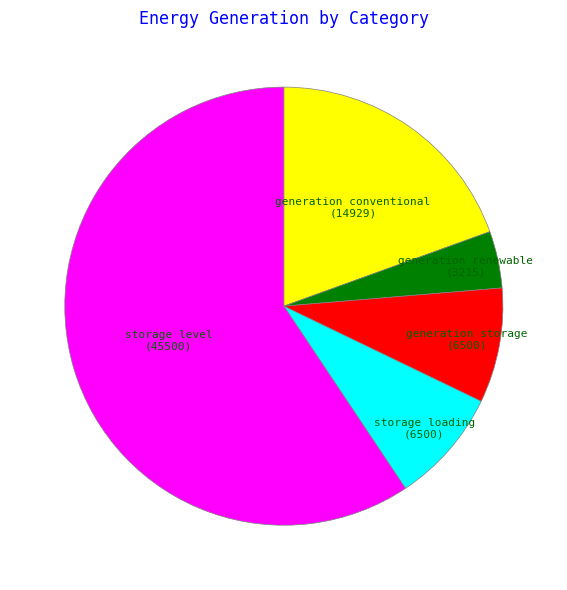

Does any single category account for the majority?

Yes